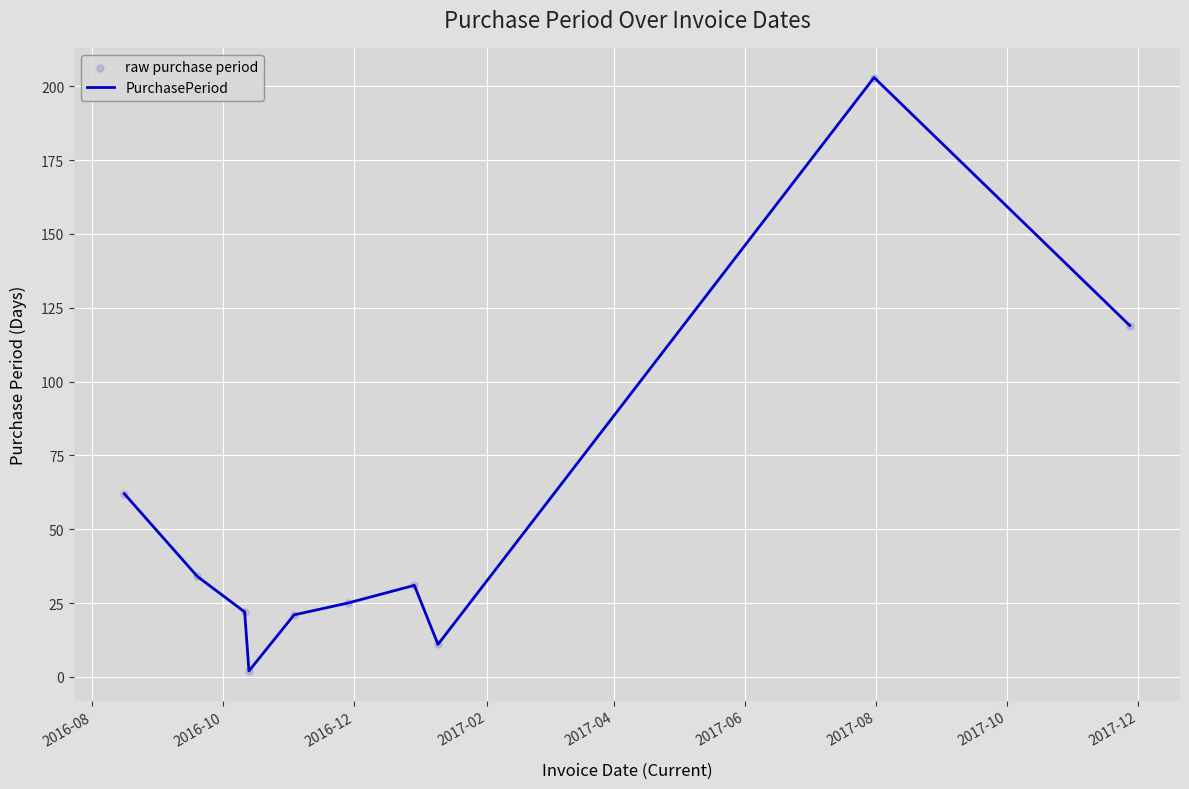

What is the difference between the maximum and minimum values?

201